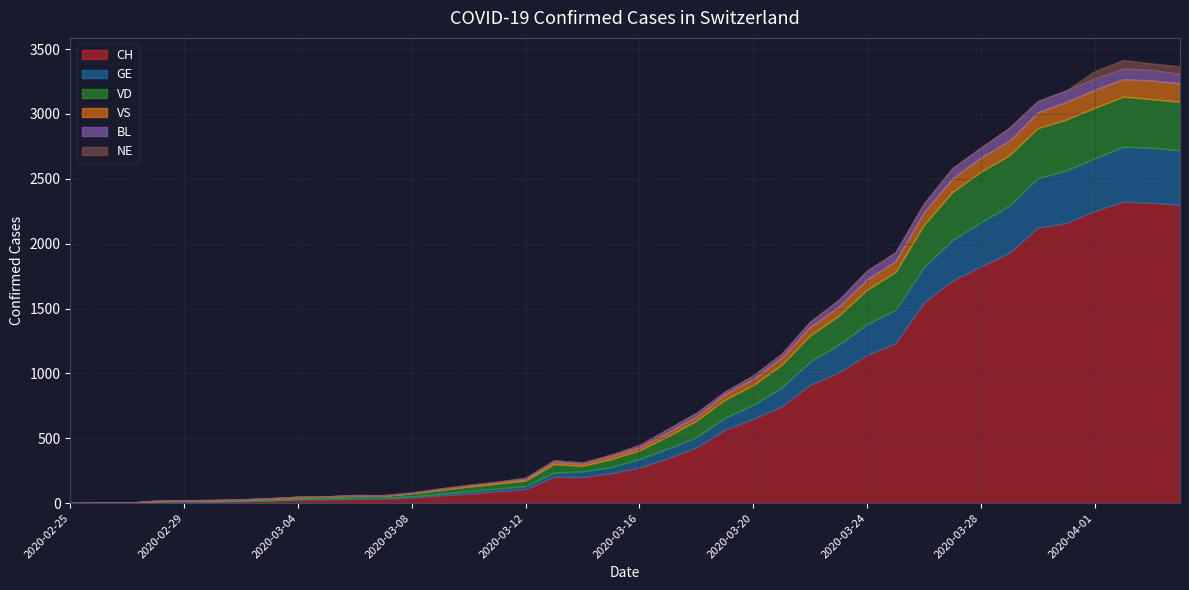

Reading left to right, list all the values displayed in this chart.

CH: 0	1	1	9	11	12	15	19	27	29	33	34	43	59	73	92	108	203	201	231	274	346	429	565	649	746	912	1007	1142	1232	1547	1716	1826	1929	2123	2160	2252	2324	2316	2300
GE: 0	1	1	2	3	3	3	4	4	5	7	7	9	13	18	20	23	33	43	46	66	75	78	92	109	145	179	214	238	258	272	313	339	365	382	405	406	424	424	421
VD: 0	0	0	4	4	4	6	8	11	14	15	16	22	29	36	38	43	65	43	62	66	95	128	140	152	175	203	223	266	291	327	370	390	388	386	392	390	386	375	373
VS: 0	0	0	3	3	4	4	5	6	3	3	0	3	7	8	11	12	17	17	22	24	29	33	42	47	55	64	70	80	84	96	104	110	112	122	136	139	135	144	142
BL: 0	0	0	0	1	1	1	1	1	1	4	4	4	4	5	3	9	12	8	12	17	26	27	19	27	30	40	51	66	68	68	79	75	99	86	88	86	81	82	73
NE: 0	0	0	0	0	0	0	0	0	0	0	0	0	0	0	0	0	0	0	0	0	0	0	0	0	0	0	0	0	0	0	0	0	0	0	0	57	66	49	59